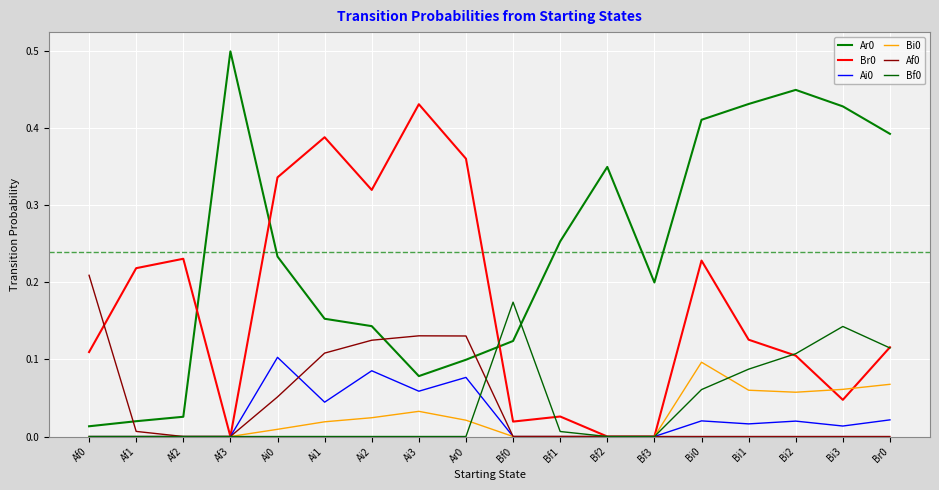

Reading right to left, transcribe all the data shown in this chart.

Ar0: Br0=0.4	Bi3=0.4	Bi2=0.5	Bi1=0.4	Bi0=0.4	Bf3=0.2	Bf2=0.3	Bf1=0.3	Bf0=0.1	Ar0=0.1	Ai3=0.1	Ai2=0.1	Ai1=0.2	Ai0=0.2	Af3=0.5	Af2=0.0	Af1=0.0	Af0=0.0
Br0: Br0=0.1	Bi3=0.0	Bi2=0.1	Bi1=0.1	Bi0=0.2	Bf3=0.0	Bf2=0.0	Bf1=0.0	Bf0=0.0	Ar0=0.4	Ai3=0.4	Ai2=0.3	Ai1=0.4	Ai0=0.3	Af3=0.0	Af2=0.2	Af1=0.2	Af0=0.1
Ai0: Br0=0.0	Bi3=0.0	Bi2=0.0	Bi1=0.0	Bi0=0.0	Bf3=0.0	Bf2=0.0	Bf1=0.0	Bf0=0.0	Ar0=0.1	Ai3=0.1	Ai2=0.1	Ai1=0.0	Ai0=0.1	Af3=0.0	Af2=0.0	Af1=0.0	Af0=0.0
Bi0: Br0=0.1	Bi3=0.1	Bi2=0.1	Bi1=0.1	Bi0=0.1	Bf3=0.0	Bf2=0.0	Bf1=0.0	Bf0=0.0	Ar0=0.0	Ai3=0.0	Ai2=0.0	Ai1=0.0	Ai0=0.0	Af3=0.0	Af2=0.0	Af1=0.0	Af0=0.0
Af0: Br0=0.0	Bi3=0.0	Bi2=0.0	Bi1=0.0	Bi0=0.0	Bf3=0.0	Bf2=0.0	Bf1=0.0	Bf0=0.0	Ar0=0.1	Ai3=0.1	Ai2=0.1	Ai1=0.1	Ai0=0.1	Af3=0.0	Af2=0.0	Af1=0.0	Af0=0.2
Bf0: Br0=0.1	Bi3=0.1	Bi2=0.1	Bi1=0.1	Bi0=0.1	Bf3=0.0	Bf2=0.0	Bf1=0.0	Bf0=0.2	Ar0=0.0	Ai3=0.0	Ai2=0.0	Ai1=0.0	Ai0=0.0	Af3=0.0	Af2=0.0	Af1=0.0	Af0=0.0